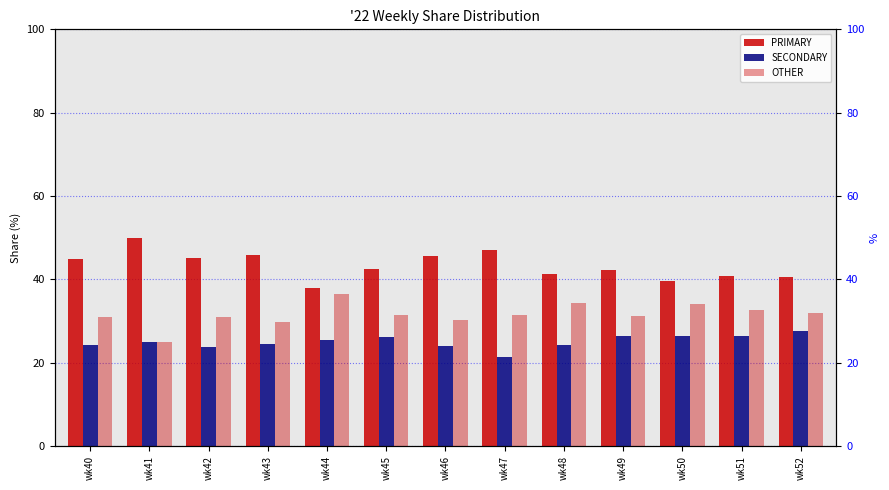

Which series has the widest spread of values?

PRIMARY